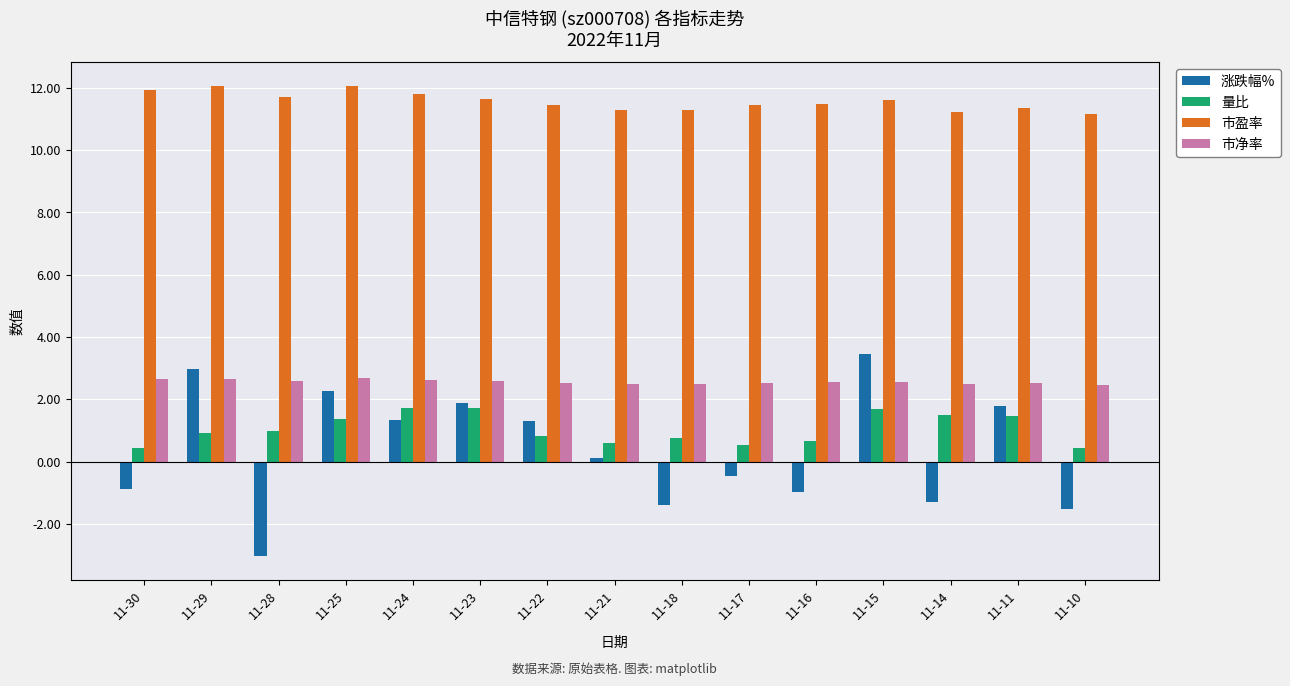

How many negative values does the 涨跌幅% series have?

7